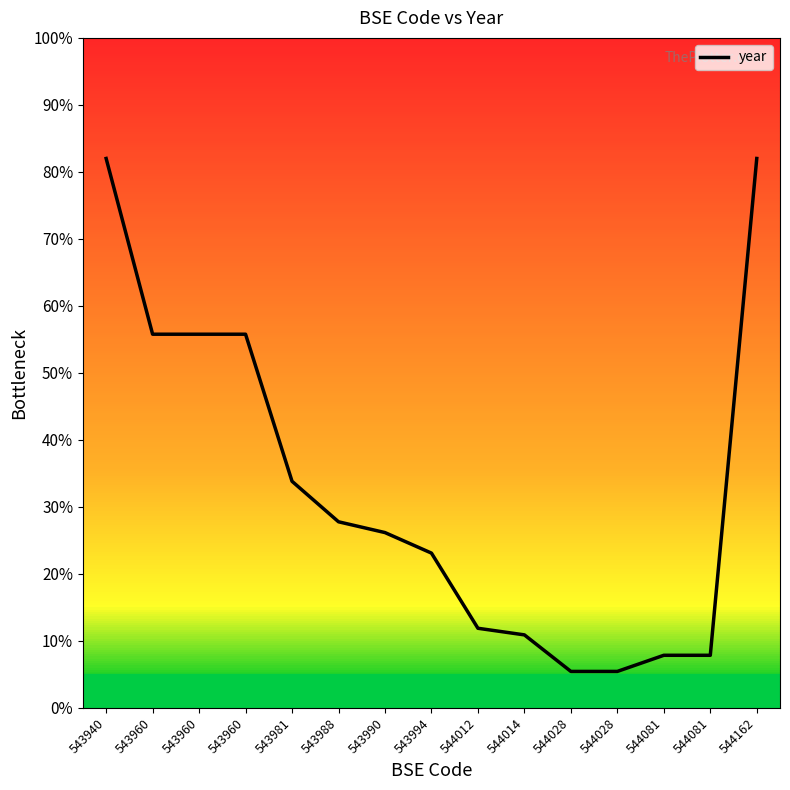

At which label does the data first exceed 26?

543940